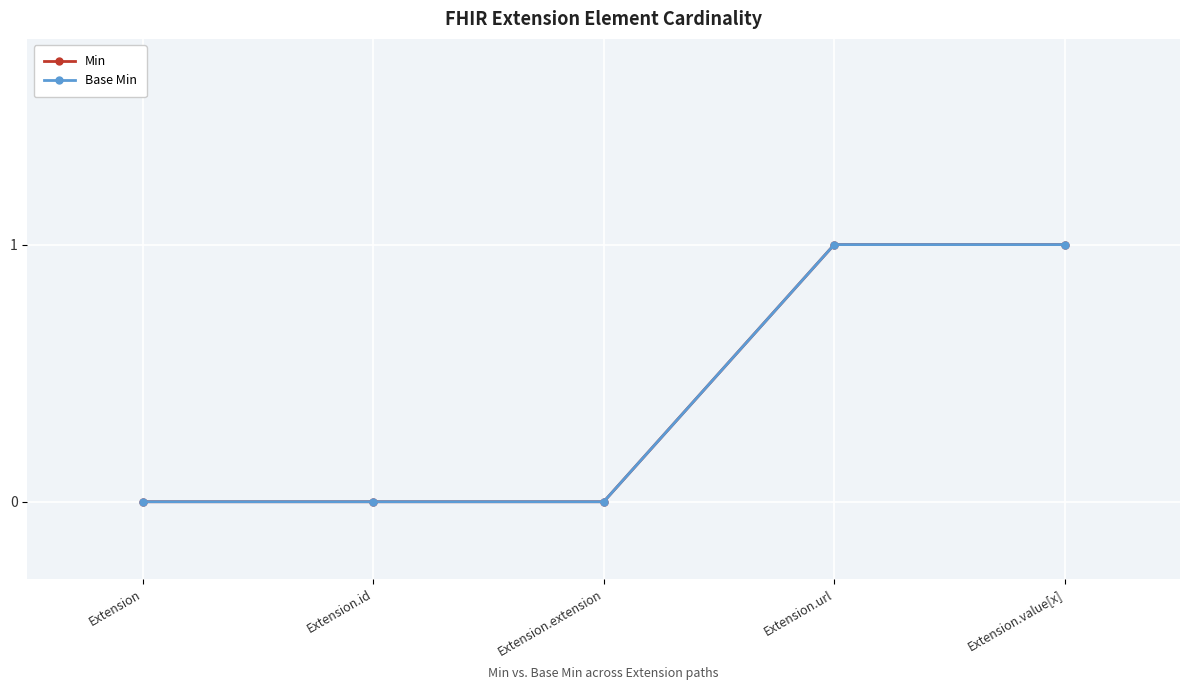

Is this an area chart (filled region under the line)?

No